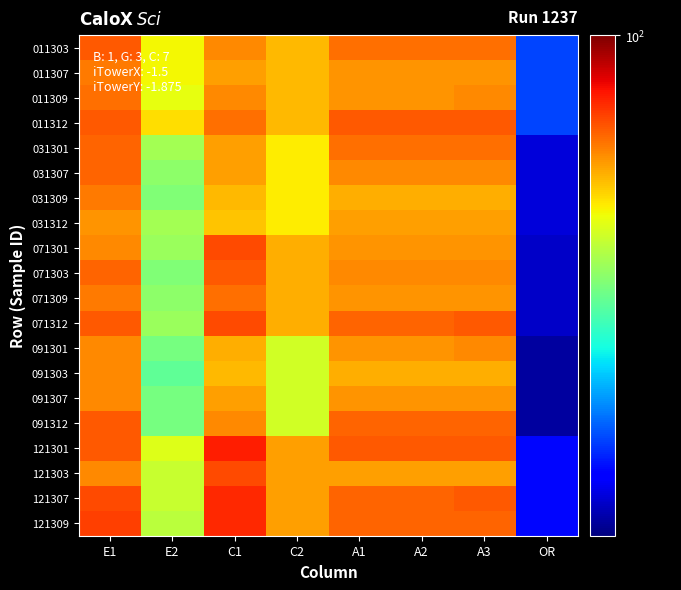

How many data points does each series have?

8